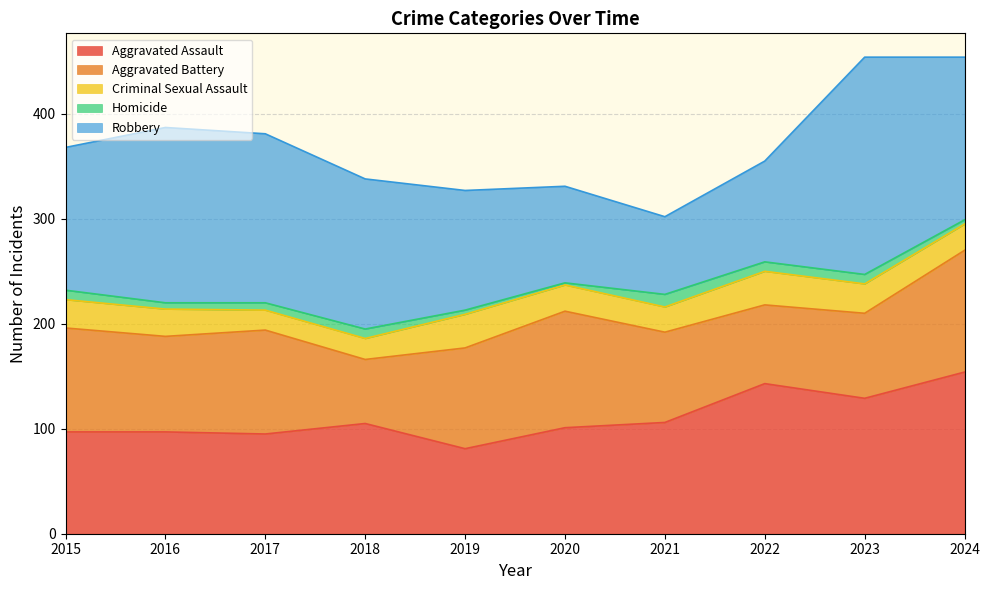

How many values in the Homicide series are below 9?

5